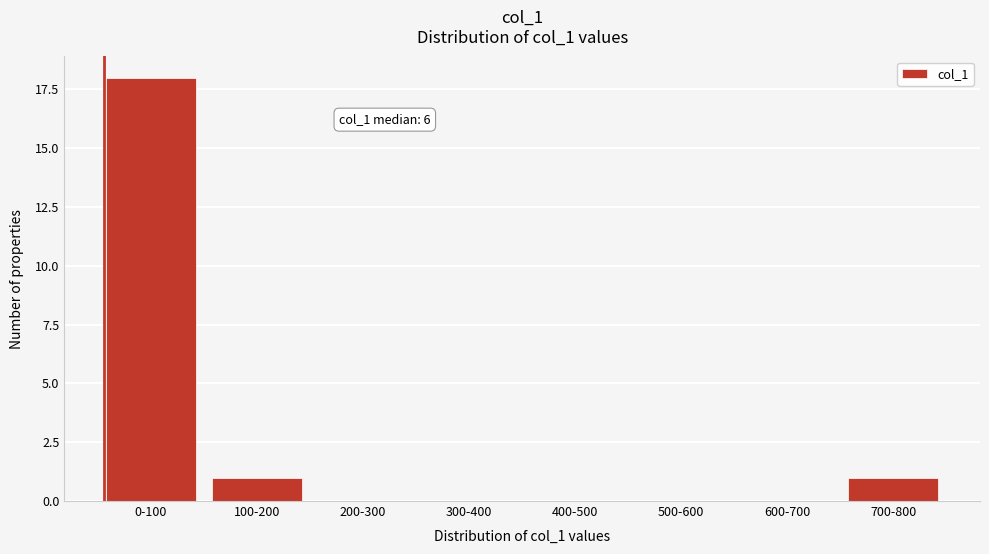

Reading left to right, extract all data points from this chart.

0-100=18	100-200=1	200-300=0	300-400=0	400-500=0	500-600=0	600-700=0	700-800=1